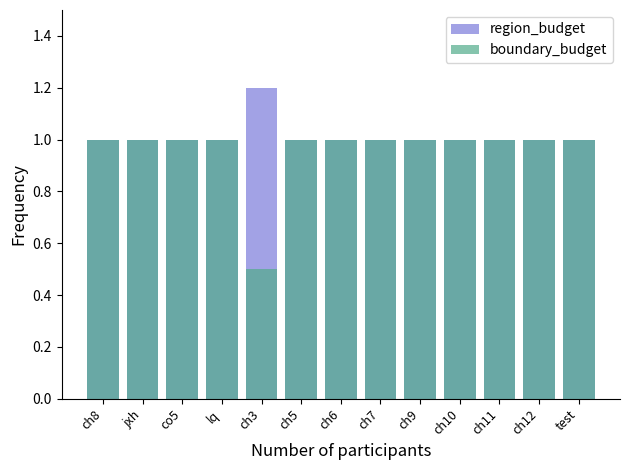

Between ch9 and ch10, which is larger?

ch9